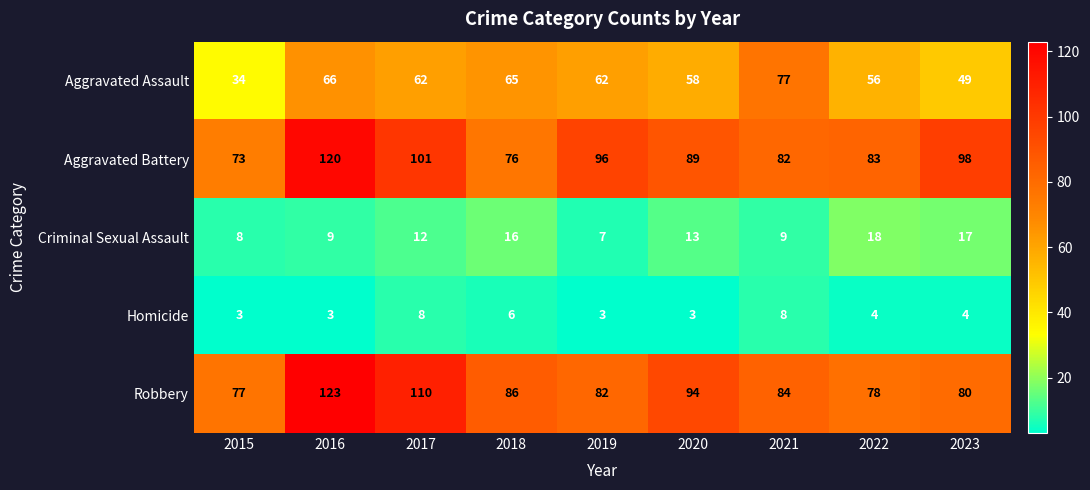

The value of Criminal Sexual Assault at 2016 is 9. True or false?

True